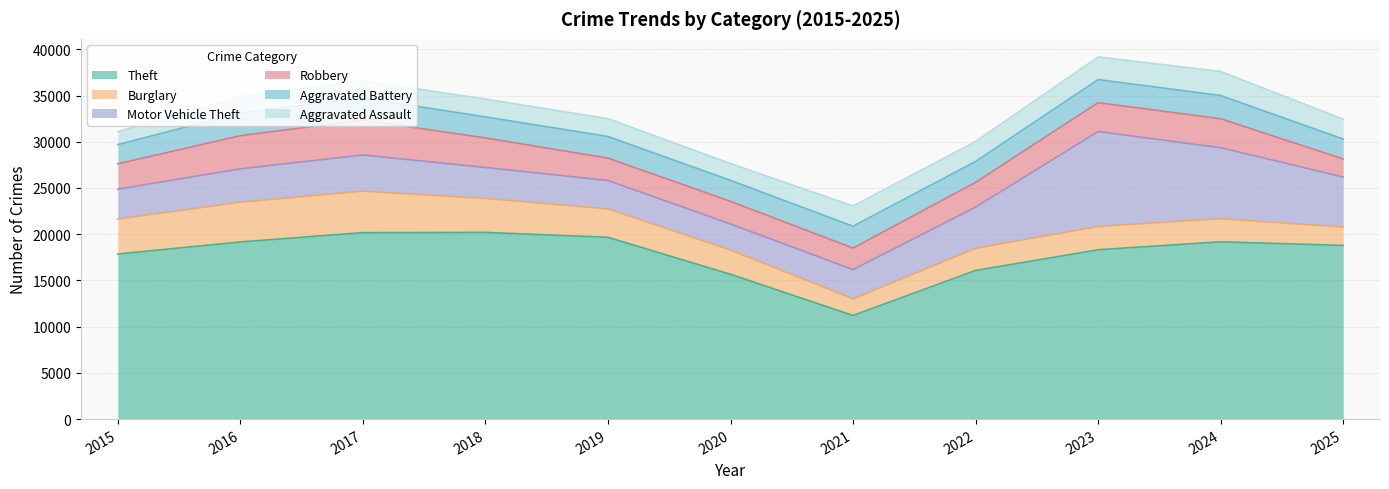

The value of Motor Vehicle Theft at 2023 is 17235. True or false?

False